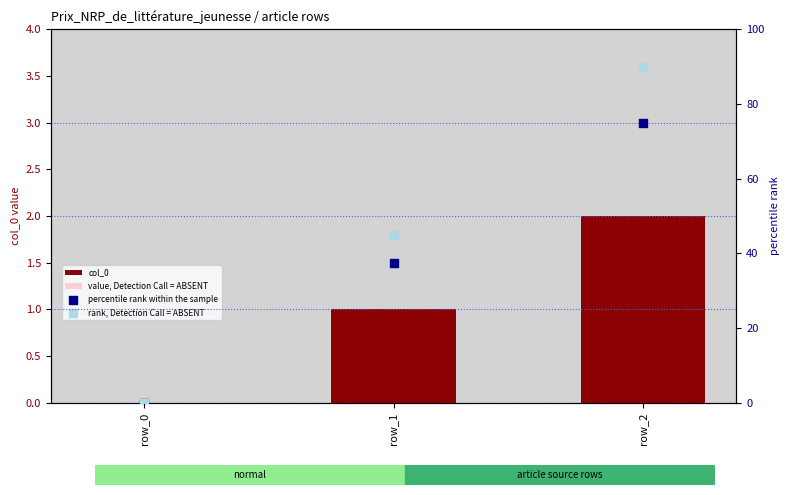

Which series has the largest total across all categories?

rank, Detection Call = ABSENT